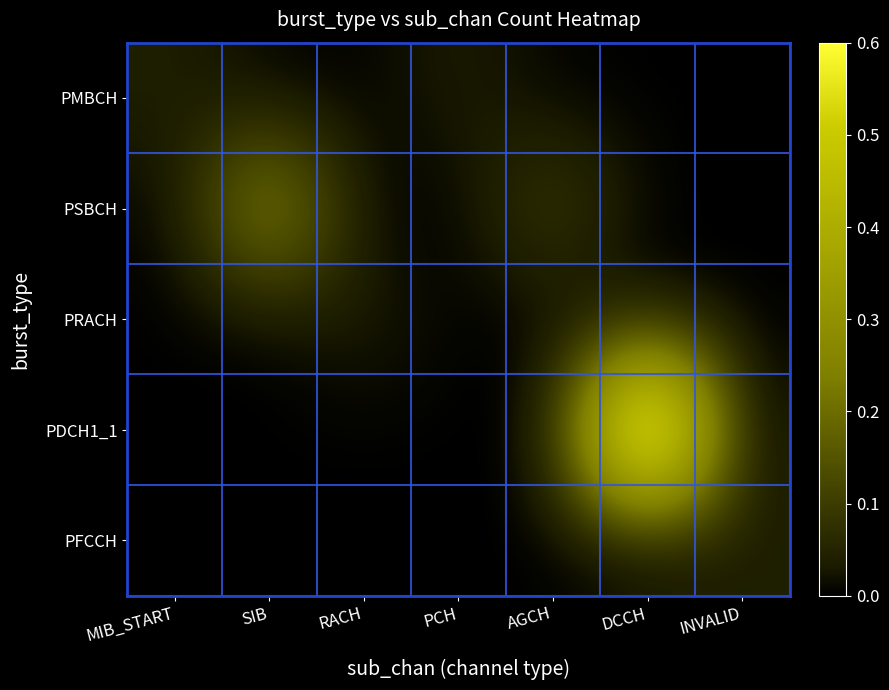

Which series has the largest total across all categories?

PDCH1_1